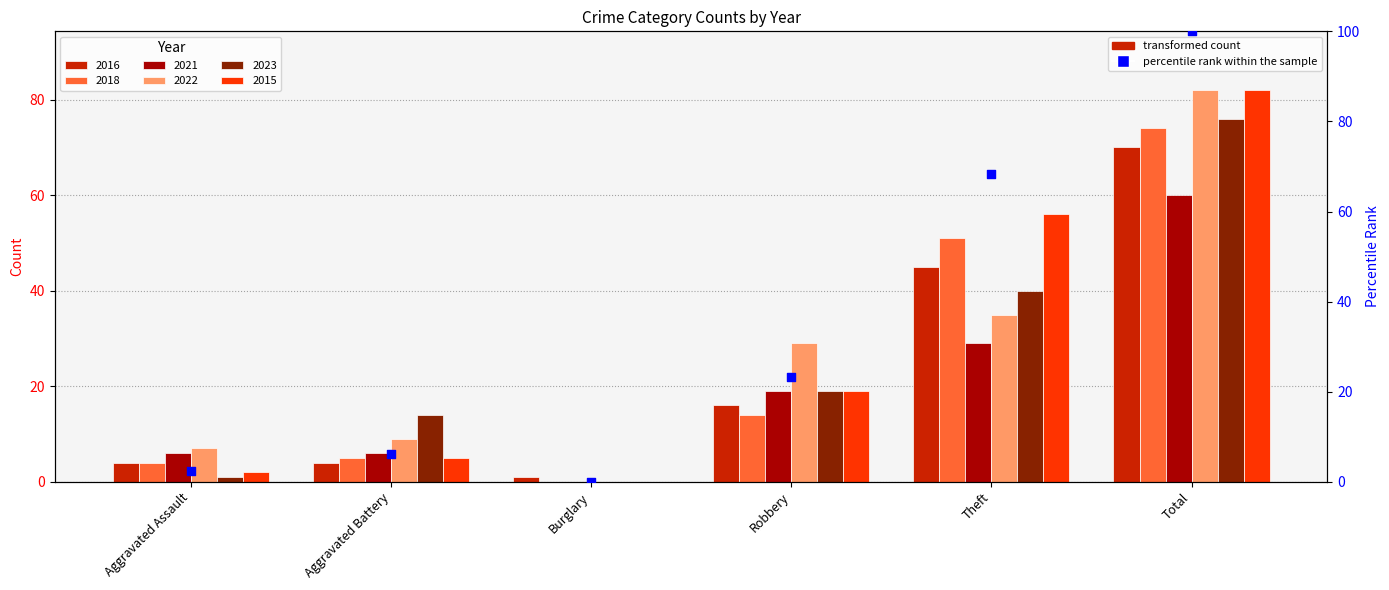

What is the change in value from Aggravated Assault to Robbery?

+20.7